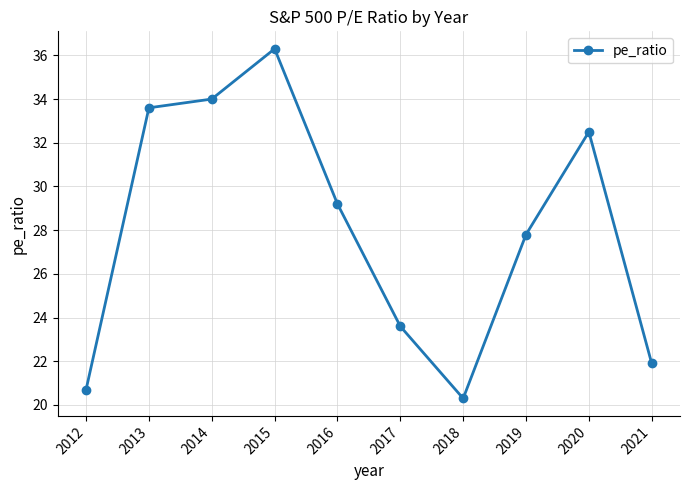

What is the minimum value shown in the chart?

20.3